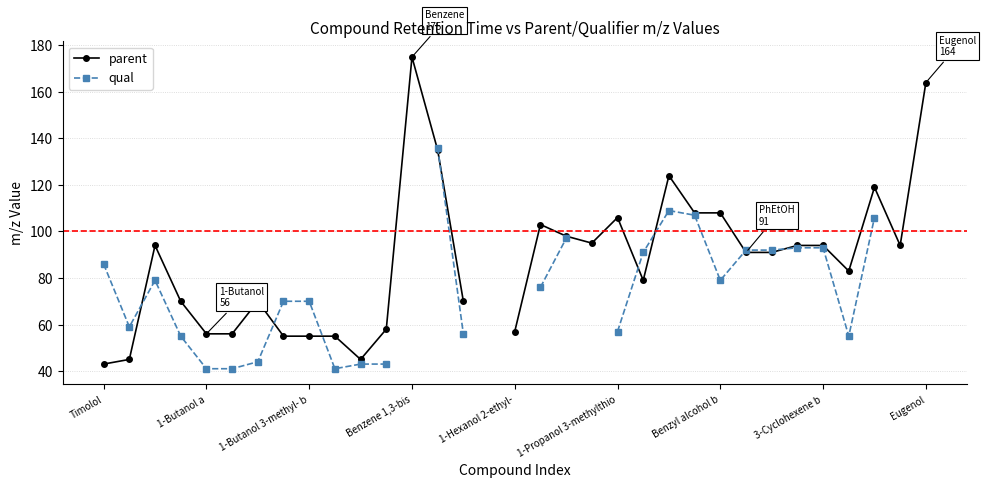

Is this an area chart (filled region under the line)?

No